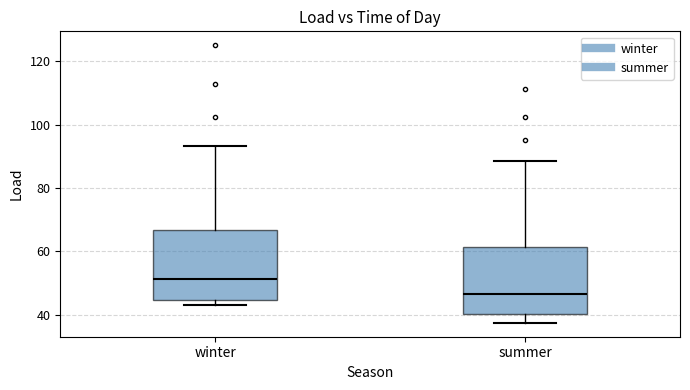

Where is the lower edge of the box for summer on the y-axis? The values are not printed on the chart, so give them approximately, as read against the axis.

40